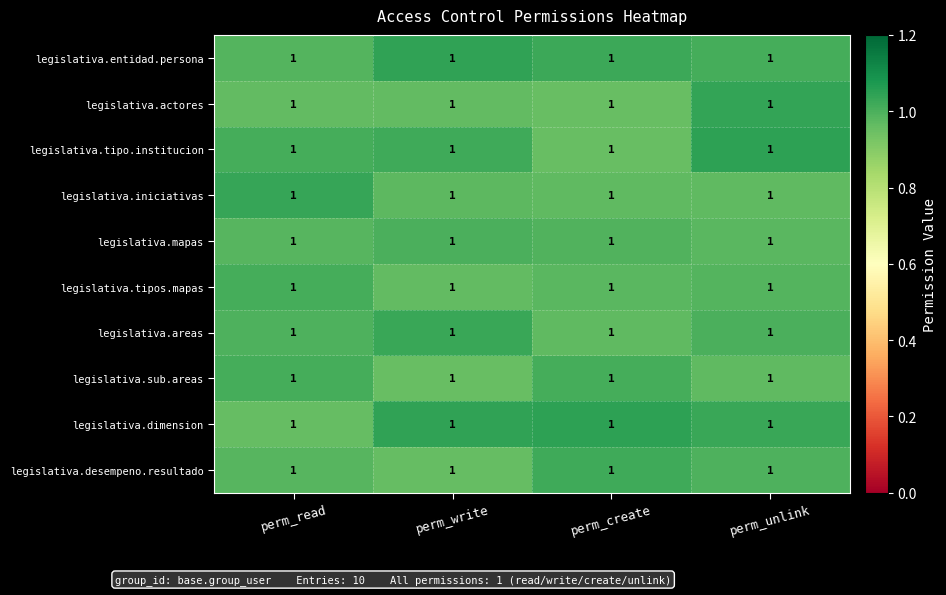

Reading left to right, what are all the values shown in this chart?

legislativa.entidad.persona: perm_read=1.0	perm_write=1.0	perm_create=1.0	perm_unlink=1.0
legislativa.actores: perm_read=1.0	perm_write=1.0	perm_create=1.0	perm_unlink=1.0
legislativa.tipo.institucion: perm_read=1.0	perm_write=1.0	perm_create=1.0	perm_unlink=1.0
legislativa.iniciativas: perm_read=1.0	perm_write=1.0	perm_create=1.0	perm_unlink=1.0
legislativa.mapas: perm_read=1.0	perm_write=1.0	perm_create=1.0	perm_unlink=1.0
legislativa.tipos.mapas: perm_read=1.0	perm_write=1.0	perm_create=1.0	perm_unlink=1.0
legislativa.areas: perm_read=1.0	perm_write=1.0	perm_create=1.0	perm_unlink=1.0
legislativa.sub.areas: perm_read=1.0	perm_write=1.0	perm_create=1.0	perm_unlink=1.0
legislativa.dimension: perm_read=1.0	perm_write=1.0	perm_create=1.0	perm_unlink=1.0
legislativa.desempeno.resultado: perm_read=1.0	perm_write=1.0	perm_create=1.0	perm_unlink=1.0